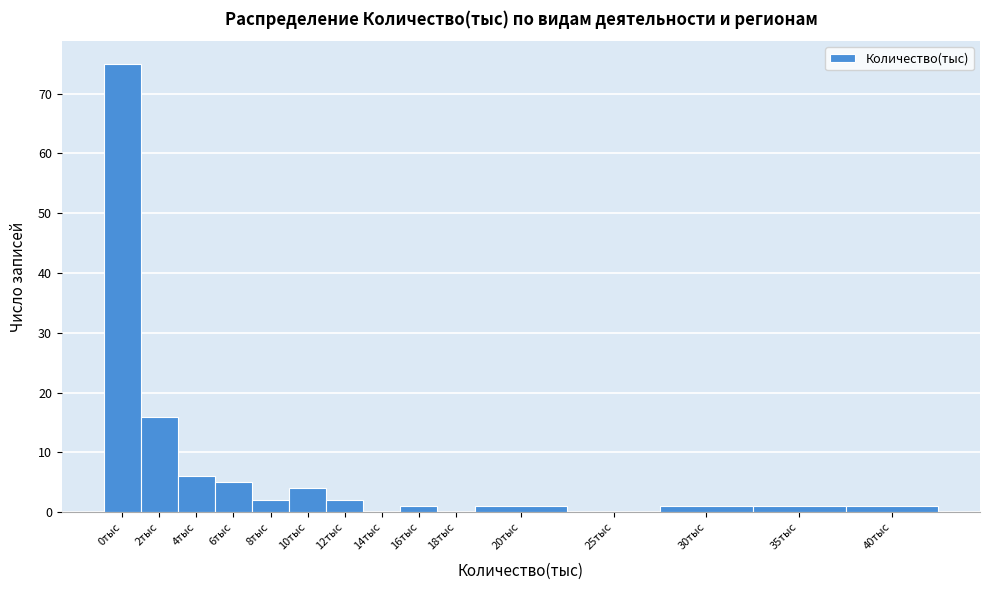

Reading left to right, list all the values displayed in this chart.

0тыс=75	2тыс=16	4тыс=6	6тыс=5	8тыс=2	10тыс=4	12тыс=2	14тыс=0	16тыс=1	18тыс=0	20тыс=1	25тыс=0	30тыс=1	35тыс=1	40тыс=1